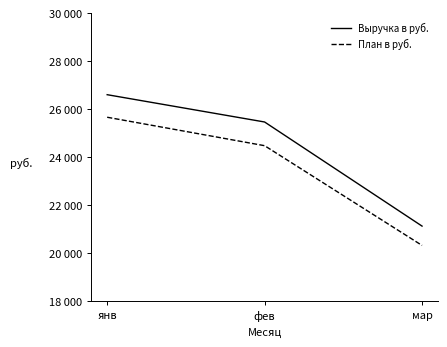

The value of Выручка в руб. at фев is 25470. True or false?

True